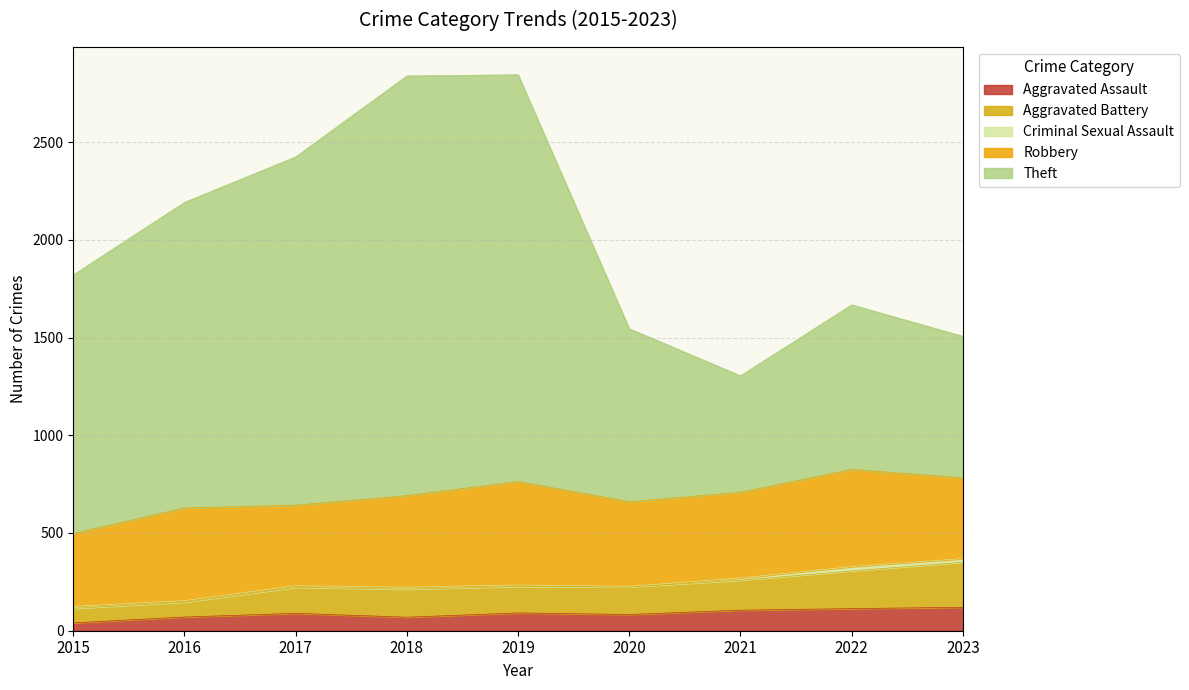

Does the chart display data point markers on the line(s)?

No